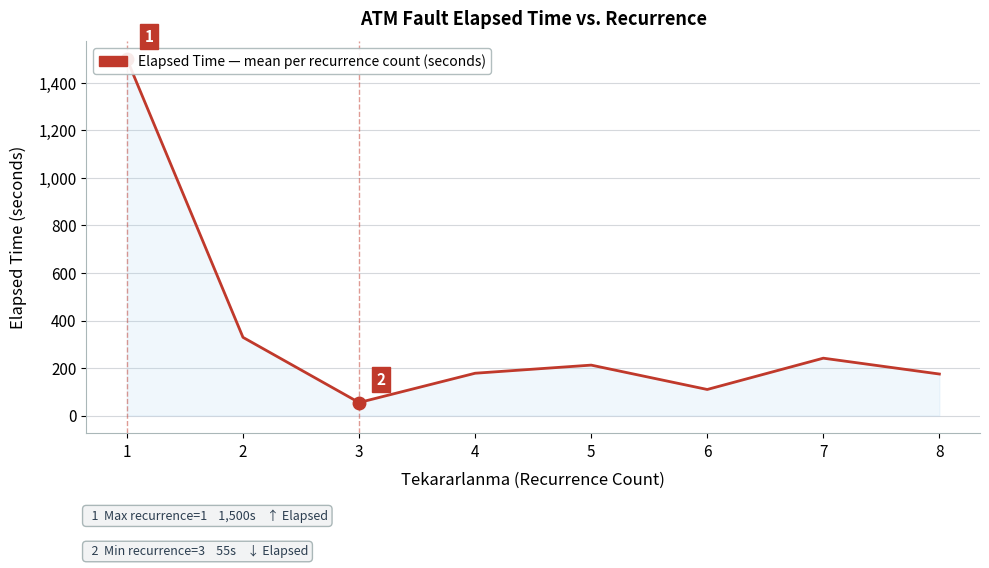

Where is the data nearest to the value 777?

2